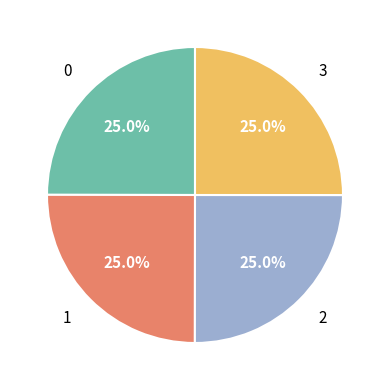

Is there any slice that represents more than half of the pie?

No